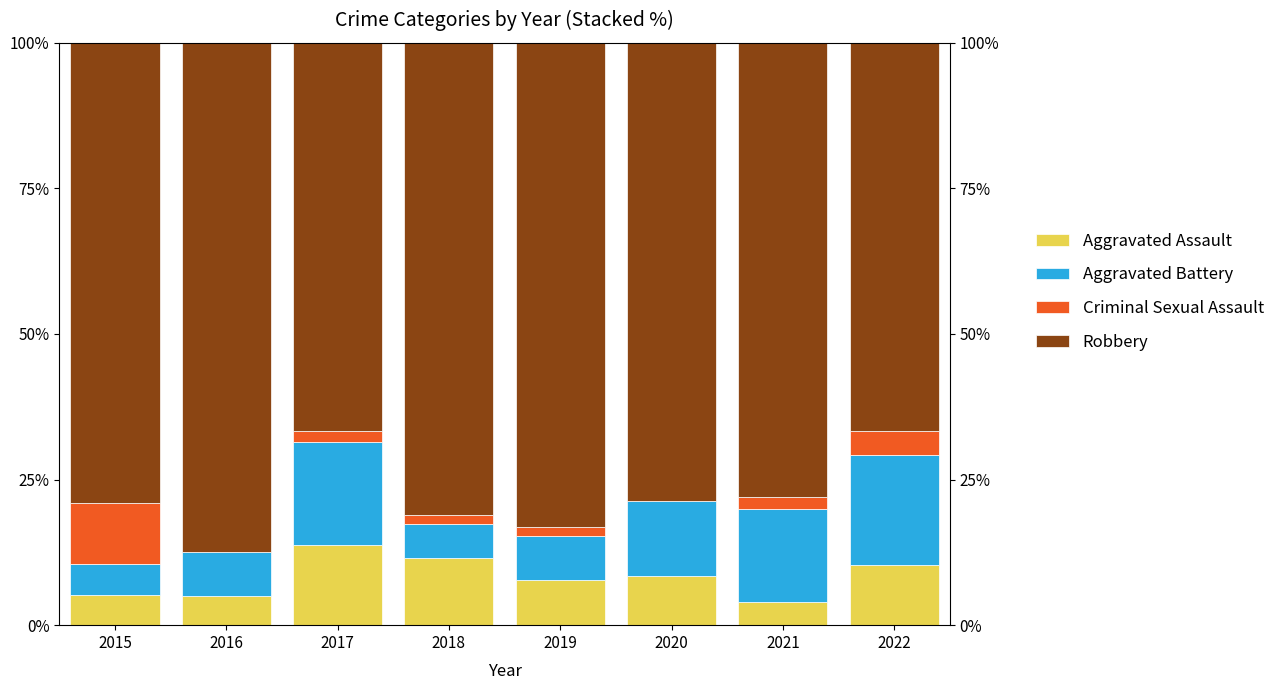

Which series has the largest total across all categories?

Robbery